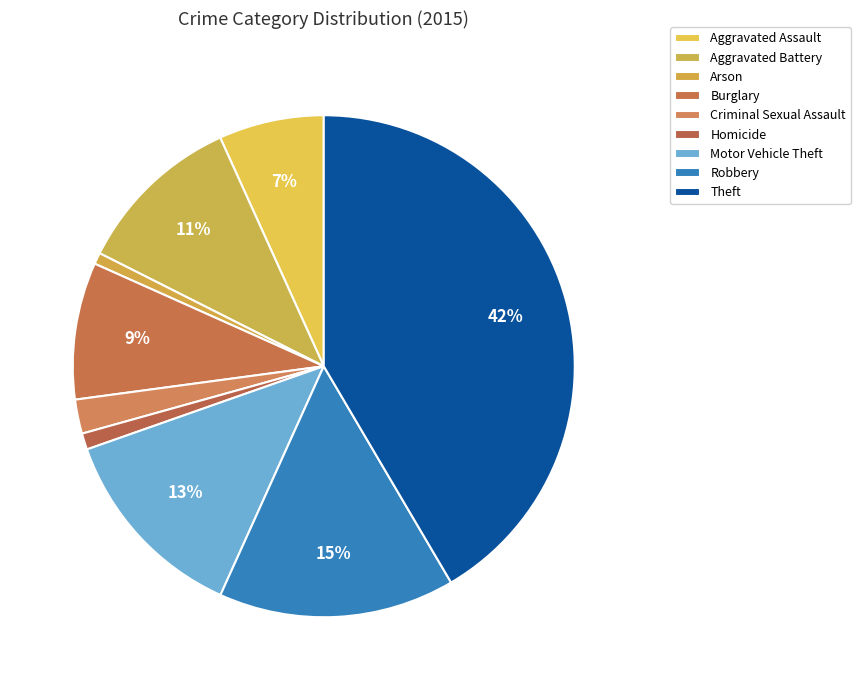

What is the change in value from Homicide to Robbery?

+676